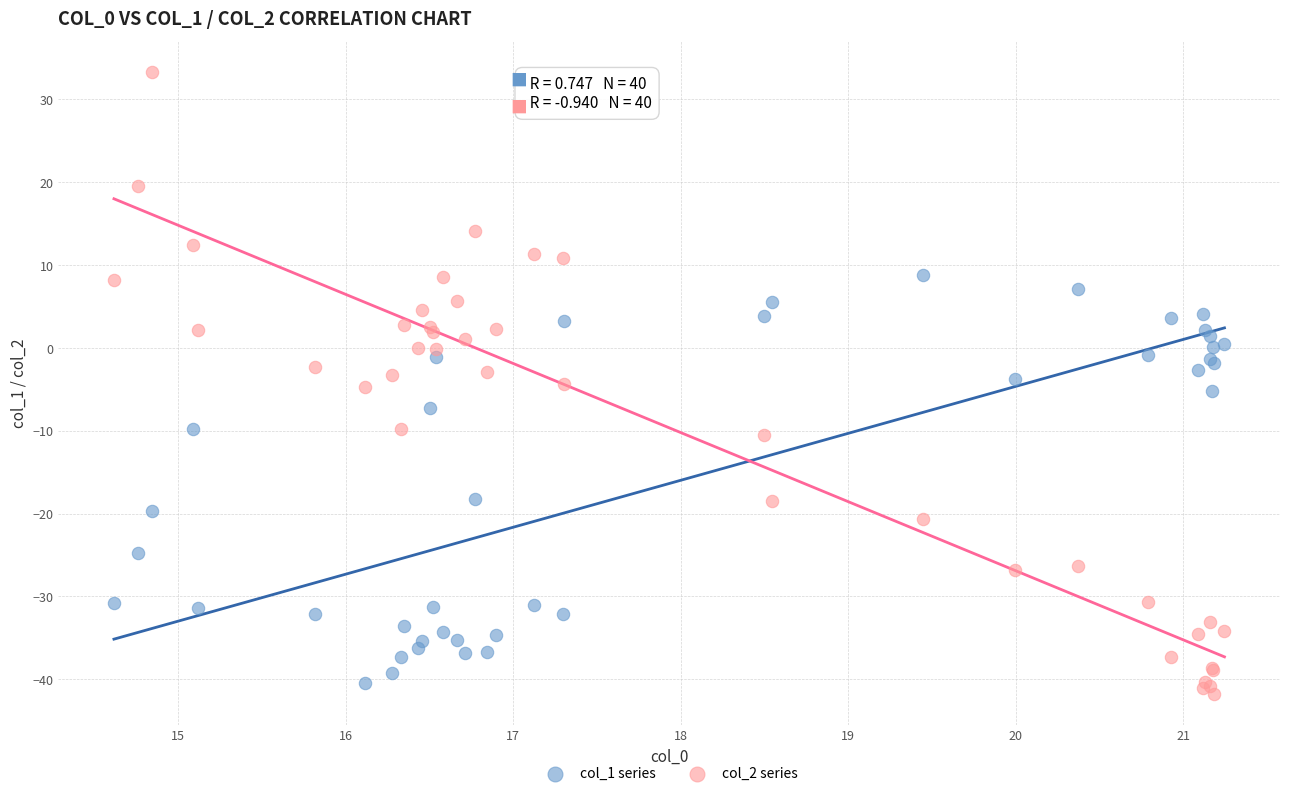

What are all the series names shown in the legend?

col_1 series, col_2 series